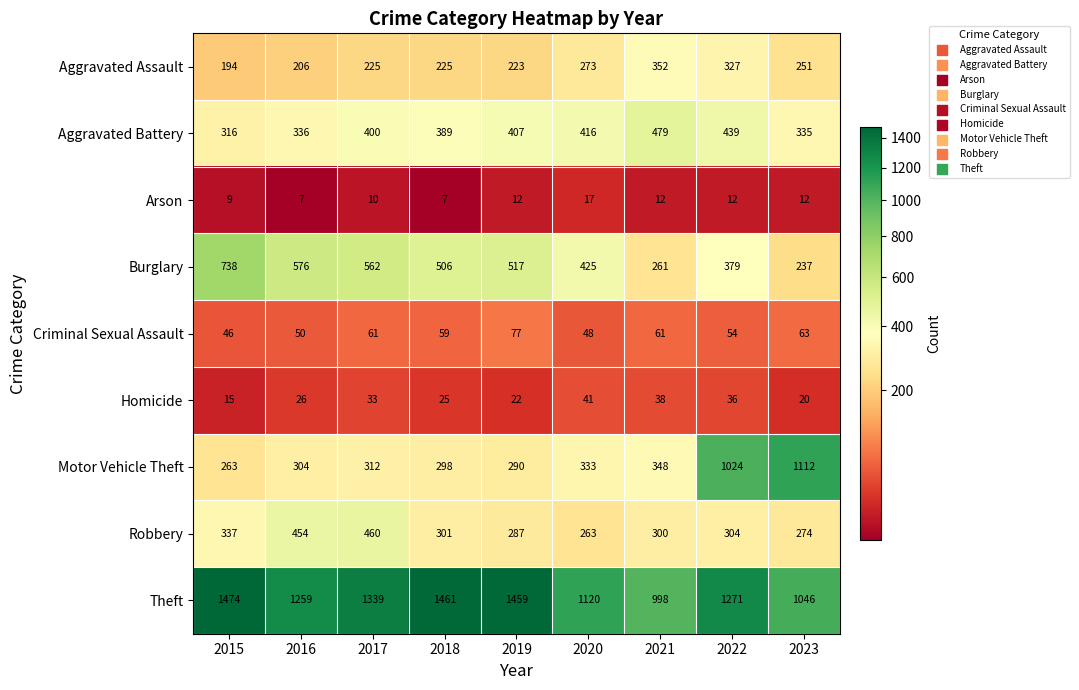

What is the highest value of the Burglary series?

738